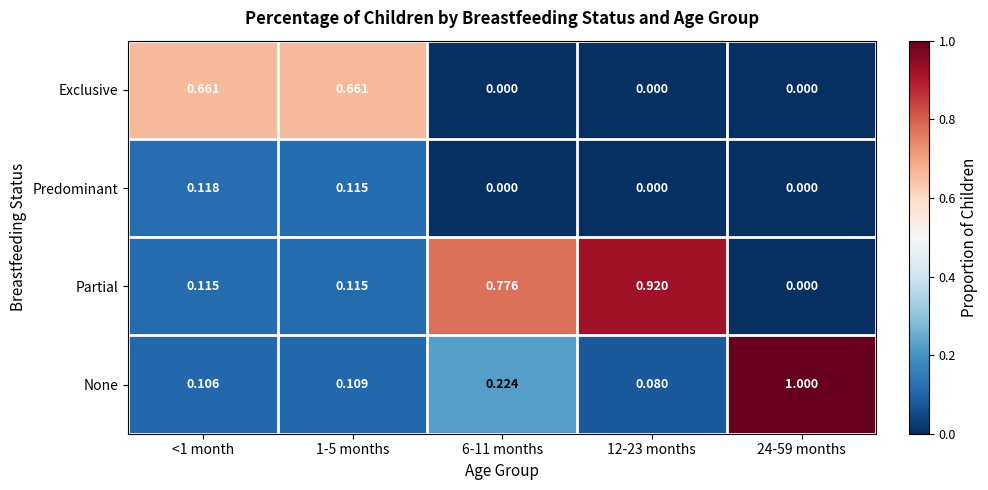

Which series has the largest total across all categories?

Partial